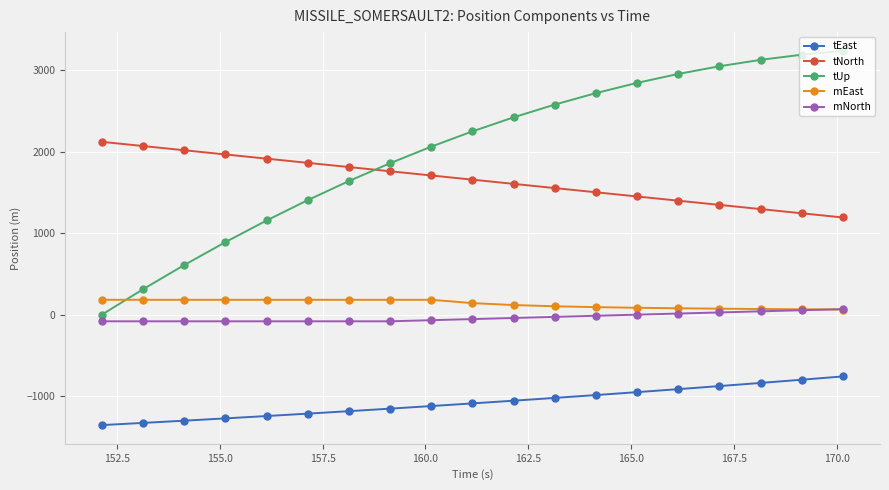

Which series has the largest total across all categories?

tUp